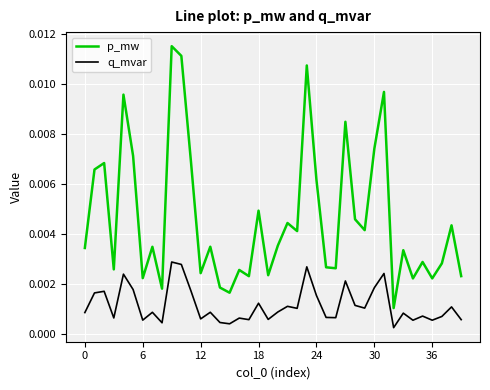

True or false: p_mw and q_mvar cross at least once.

False